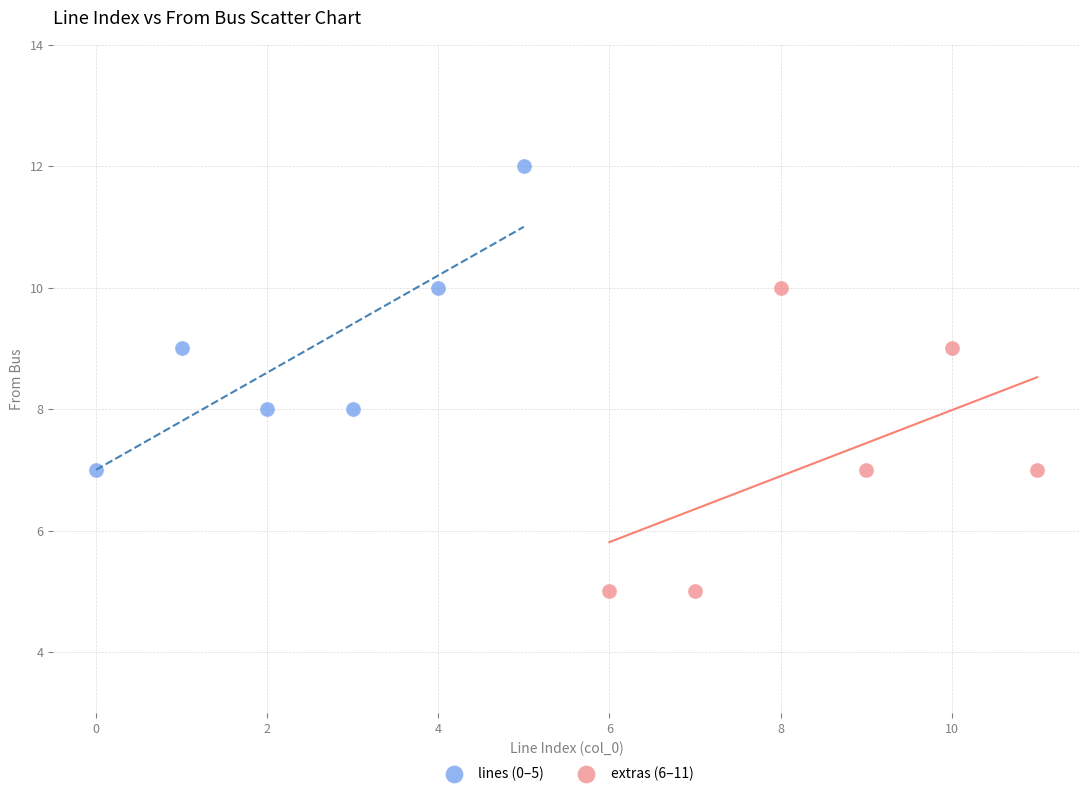

Which series reaches the maximum Y coordinate?

lines (0–5)